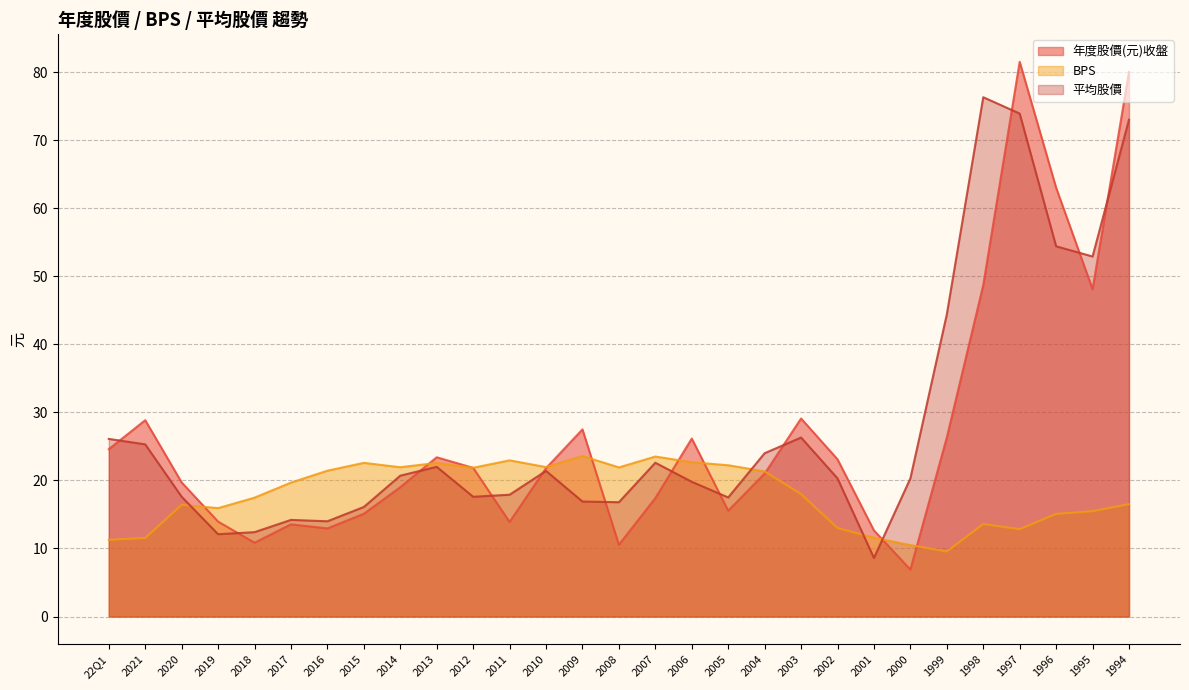

How many intersections are there between BPS and 平均股價?

4